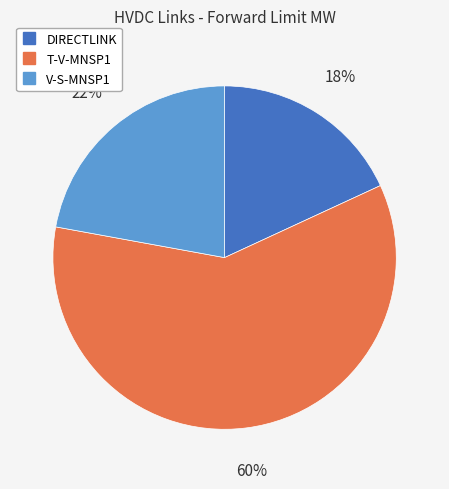

Count the number of slices in the pie.

3